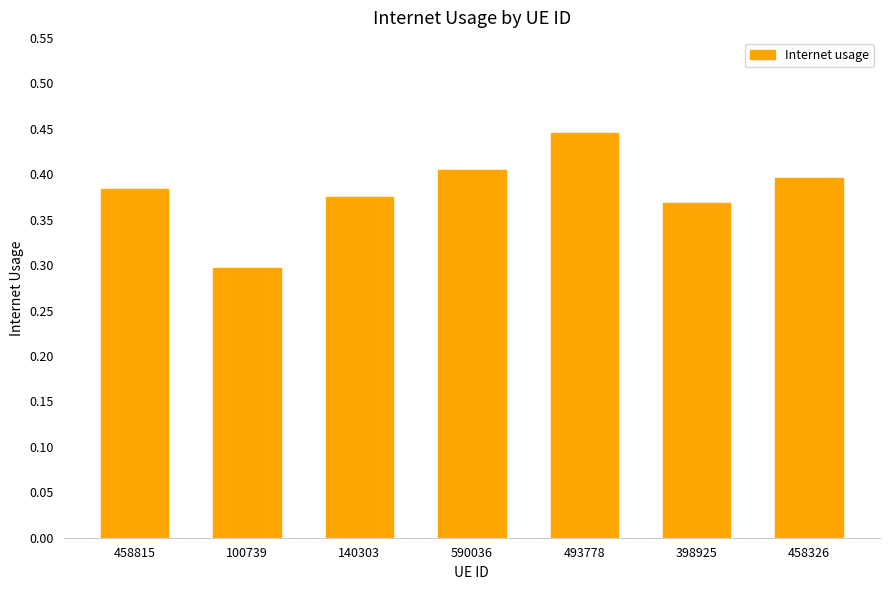

What is the value of the 2nd bar from the left?

0.3